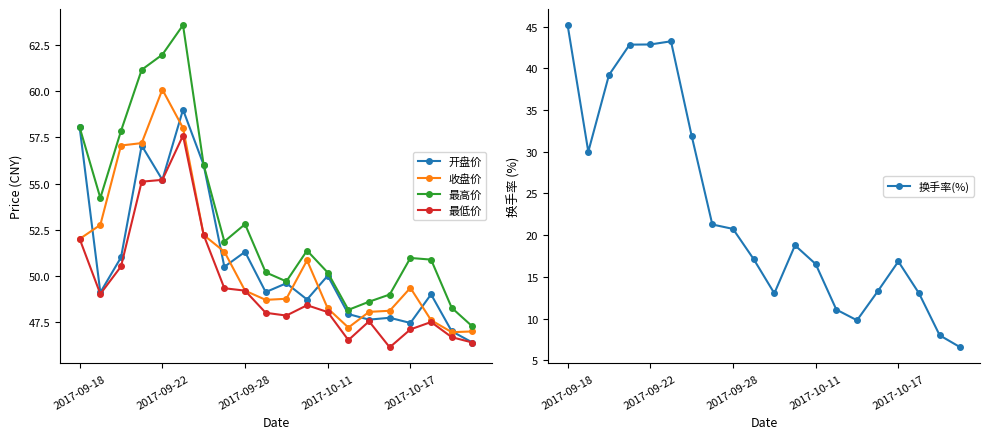

What is the maximum value shown in the chart?

63.6